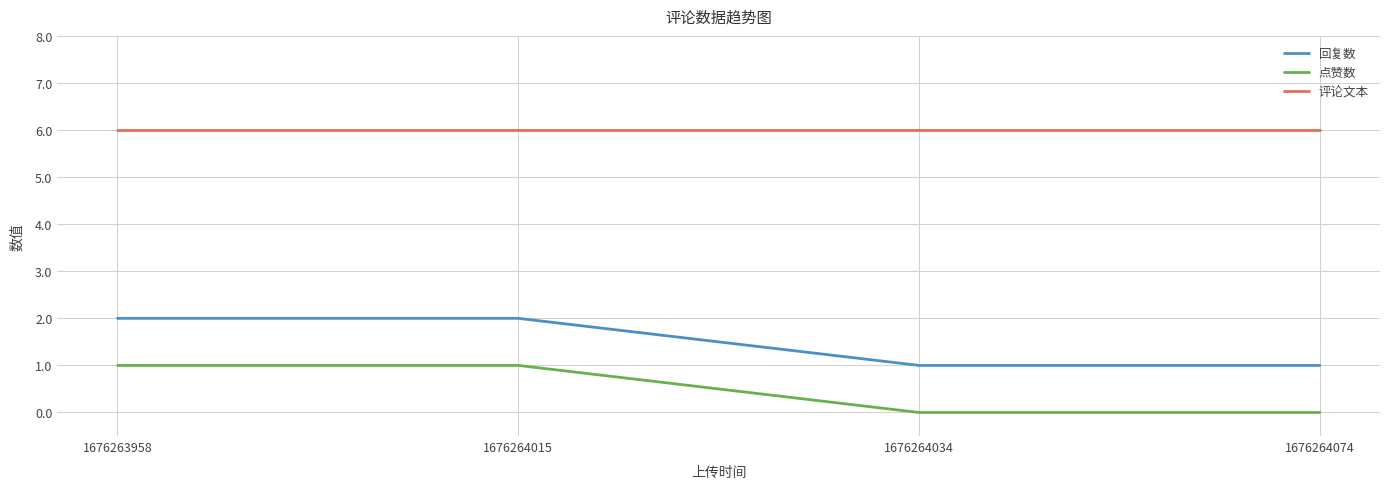

The 评论文本 series shows 9 at 1676264074. True or false?

False